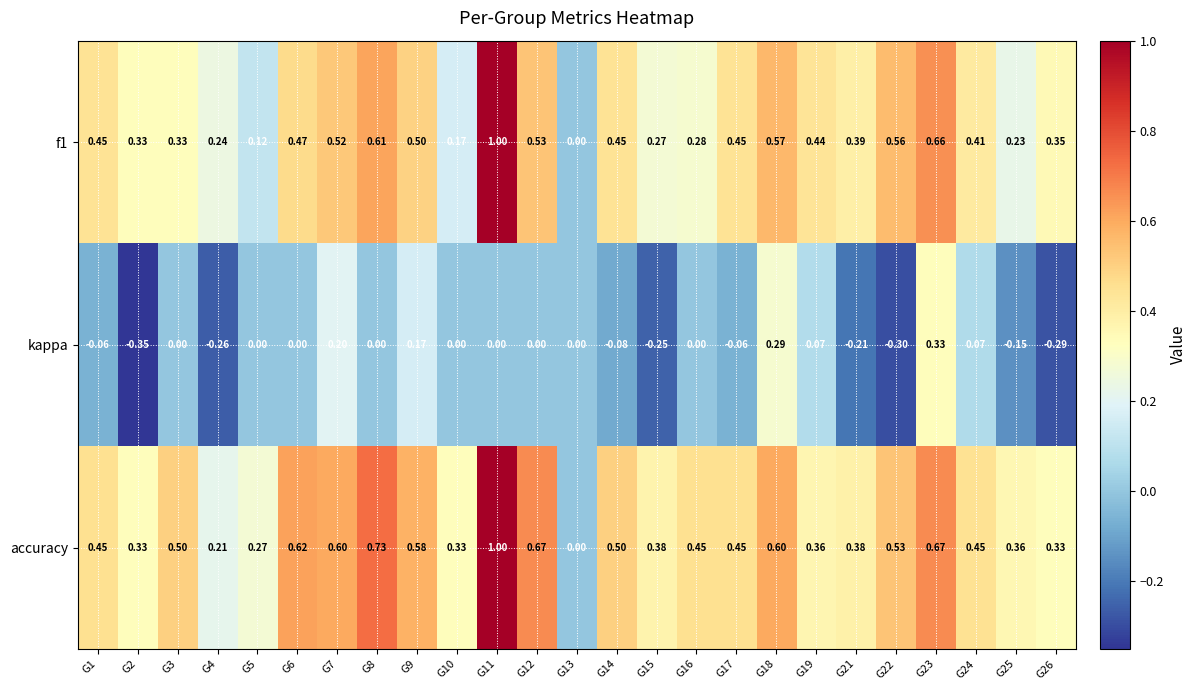

Between G2 and G9, which series saw the biggest shift?

kappa